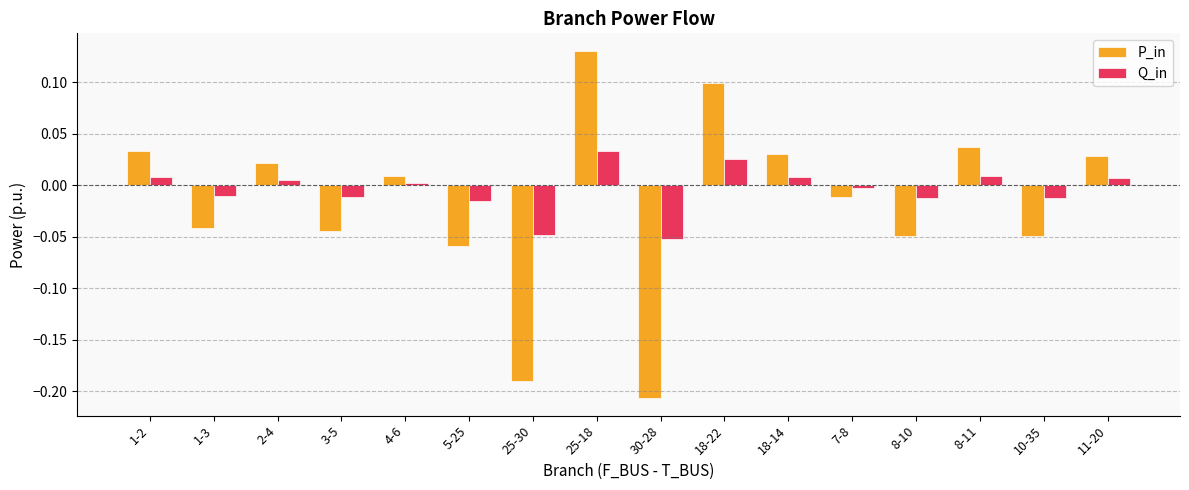

At 3-5, list the series in order from smallest to largest.

P_in, Q_in